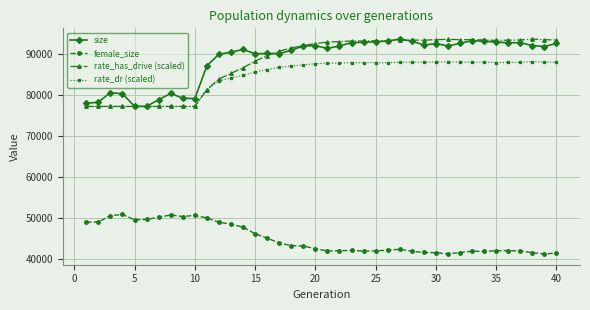

In rate_dr (scaled), how many points are higher than both neighbors (excluding endpoints)?

4